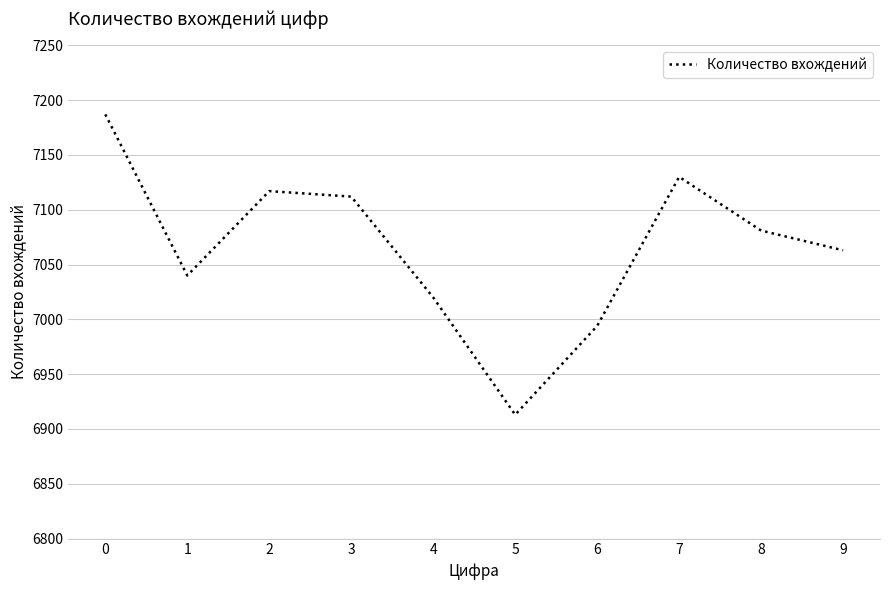

What is the maximum value shown in the chart?

7187